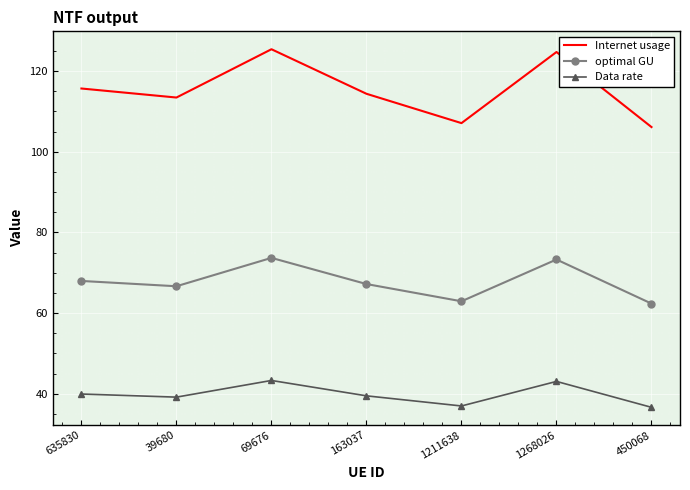

What position from the right is 39680?

6